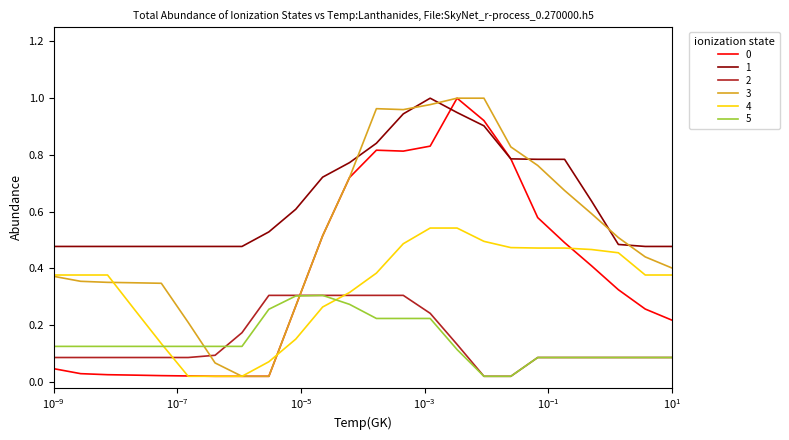

True or false: 3 and 5 intersect in this chart.

True